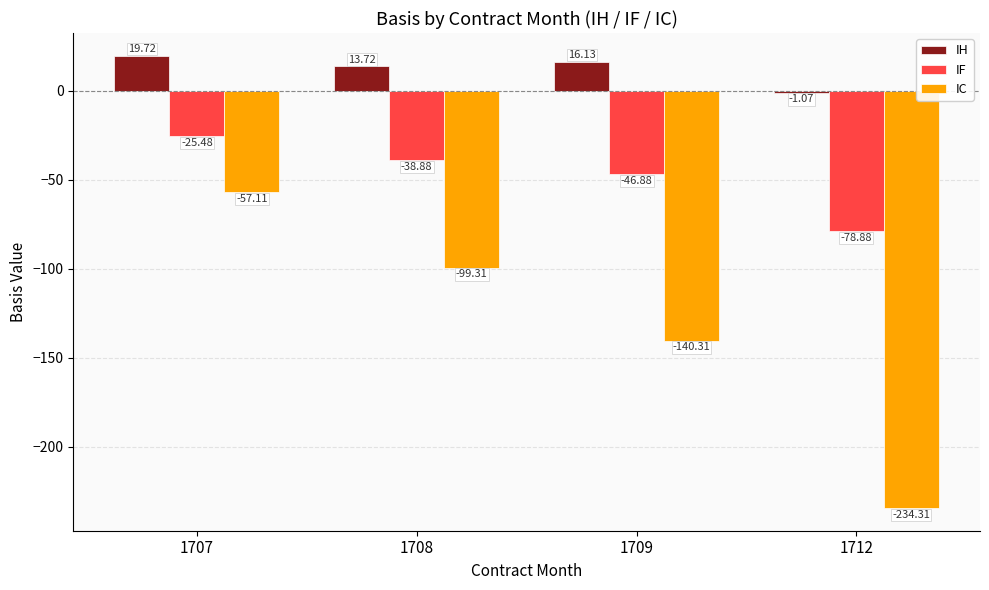

What is the total value across all series at 1712?

-314.3